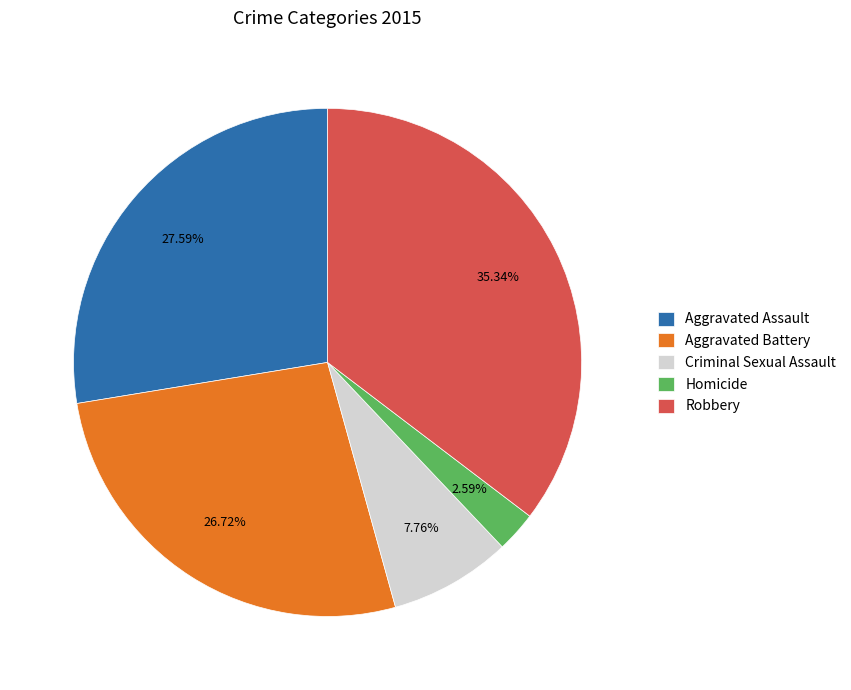

Approximately how many times larger is the value at Aggravated Assault compared to Homicide?

10.7